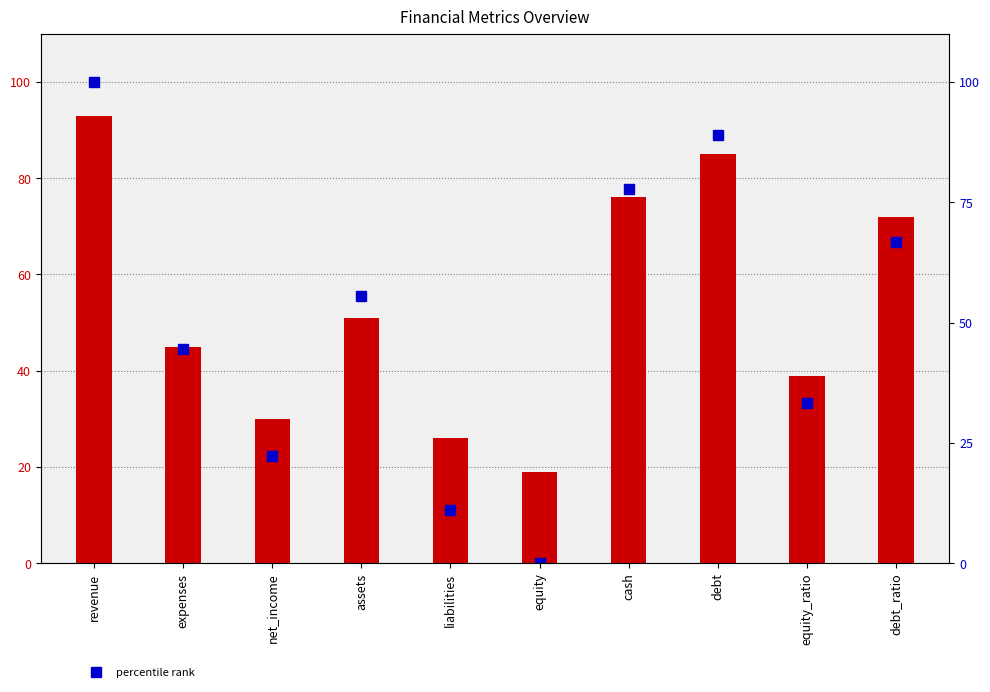

What is the difference between the maximum and minimum values in the percentile rank series?

100.0